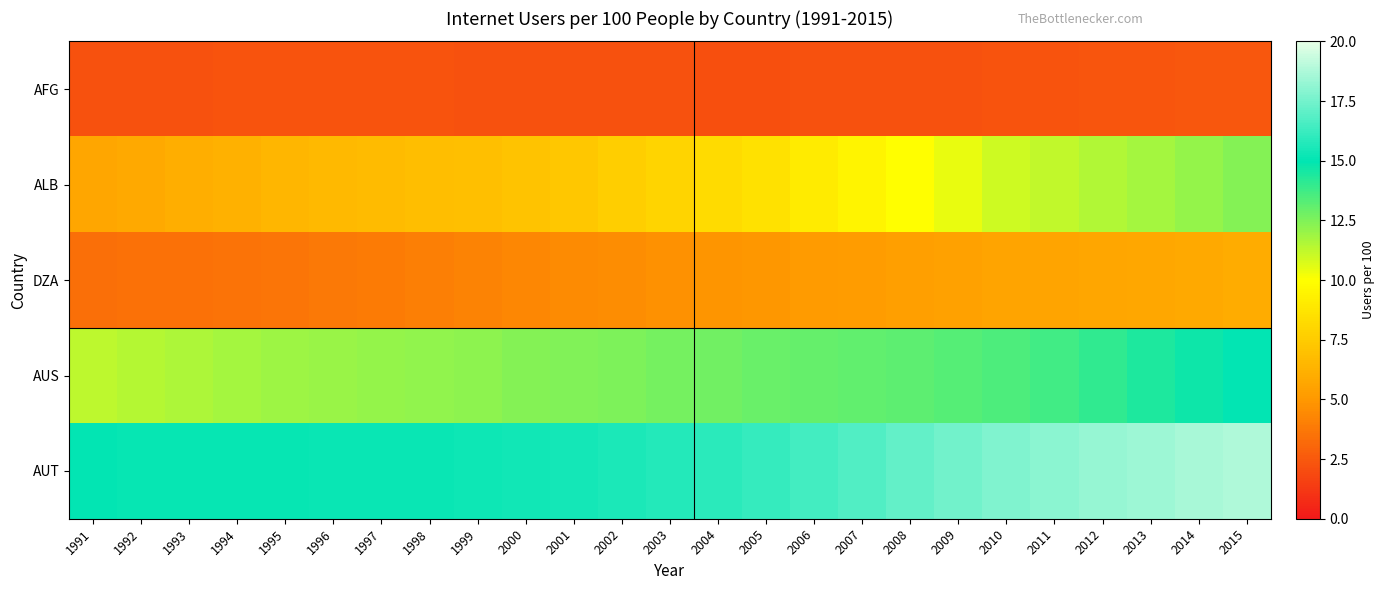

Reading left to right, transcribe all the data shown in this chart.

AFG: 1991=2.2	1992=2.2	1993=2.3	1994=2.3	1995=2.3	1996=2.3	1997=2.3	1998=2.3	1999=2.3	2000=2.2	2001=2.2	2002=2.2	2003=2.2	2004=2.2	2005=2.2	2006=2.2	2007=2.2	2008=2.2	2009=2.2	2010=2.3	2011=2.3	2012=2.4	2013=2.4	2014=2.4	2015=2.5
ALB: 1991=5.7	1992=5.8	1993=6.0	1994=6.2	1995=6.4	1996=6.6	1997=6.7	1998=6.8	1999=6.9	2000=7.1	2001=7.3	2002=7.6	2003=7.9	2004=8.3	2005=8.6	2006=9.0	2007=9.5	2008=10.0	2009=10.5	2010=11.0	2011=11.2	2012=11.5	2013=11.8	2014=12.1	2015=12.4
DZA: 1991=3.4	1992=3.5	1993=3.5	1994=3.6	1995=3.7	1996=3.8	1997=3.9	1998=4.0	1999=4.2	2000=4.3	2001=4.5	2002=4.6	2003=4.7	2004=4.9	2005=5.0	2006=5.1	2007=5.2	2008=5.3	2009=5.4	2010=5.6	2011=5.6	2012=5.6	2013=5.7	2014=5.8	2015=5.9
AUS: 1991=11.3	1992=11.5	1993=11.6	1994=11.8	1995=11.9	1996=12.0	1997=12.1	1998=12.2	1999=12.3	2000=12.4	2001=12.4	2002=12.5	2003=12.7	2004=12.8	2005=12.9	2006=13.0	2007=13.1	2008=13.1	2009=13.3	2010=13.5	2011=13.7	2012=14.0	2013=14.4	2014=14.7	2015=15.0
AUT: 1991=15.0	1992=15.1	1993=15.1	1994=15.1	1995=15.1	1996=15.2	1997=15.2	1998=15.2	1999=15.3	2000=15.3	2001=15.4	2002=15.6	2003=15.7	2004=15.9	2005=16.1	2006=16.4	2007=16.8	2008=17.1	2009=17.5	2010=17.7	2011=18.0	2012=18.2	2013=18.4	2014=18.6	2015=18.8